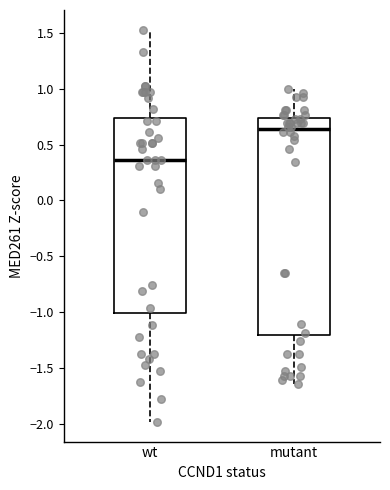

Reading left to right, read every box against the y-axis: the position of its median line, the range the box covers, and the ends of its whiskers. The values are not printed on the chart, so give them approximately, as read against the axis.

wt: median 0.35, box -1.00 to 0.75, whiskers -2.00 to 1.55
mutant: median 0.65, box -1.20 to 0.75, whiskers -1.65 to 1.00